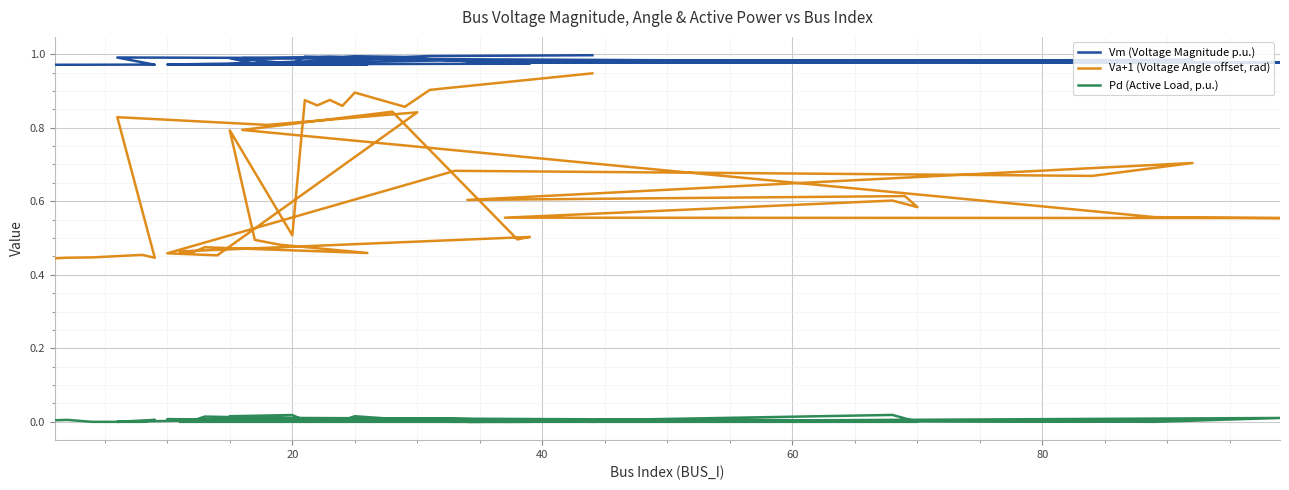

Reading left to right, what are all the values shown in this chart?

Vm (Voltage Magnitude p.u.): 1.0	1.0	1.0	1.0	1.0	1.0	1.0	1.0	1.0	1.0	1.0	1.0	1.0	1.0	1.0	1.0	1.0	1.0	1.0	1.0	1.0	1.0	1.0	1.0	1.0	1.0	1.0	1.0	1.0	1.0	1.0	1.0	1.0	1.0	1.0	1.0	1.0	1.0	1.0	1.0
Va+1 (Voltage Angle offset, rad): 0.4	0.4	0.4	0.5	0.4	0.8	0.8	0.8	0.5	0.5	0.7	0.7	0.7	0.6	0.6	0.6	0.6	0.6	0.6	0.6	0.8	0.8	0.5	0.5	0.5	0.5	0.5	0.5	0.5	0.5	0.8	0.5	0.9	0.9	0.9	0.9	0.9	0.9	0.9	0.9
Pd (Active Load, p.u.): 0.0	0.0	0.0	0.0	0.0	0.0	0.0	0.0	0.0	0.0	0.0	0.0	0.0	0.0	0.0	0.0	0.0	0.0	0.0	0.0	0.0	0.0	0.0	0.0	0.0	0.0	0.0	0.0	0.0	0.0	0.0	0.0	0.0	0.0	0.0	0.0	0.0	0.0	0.0	0.0